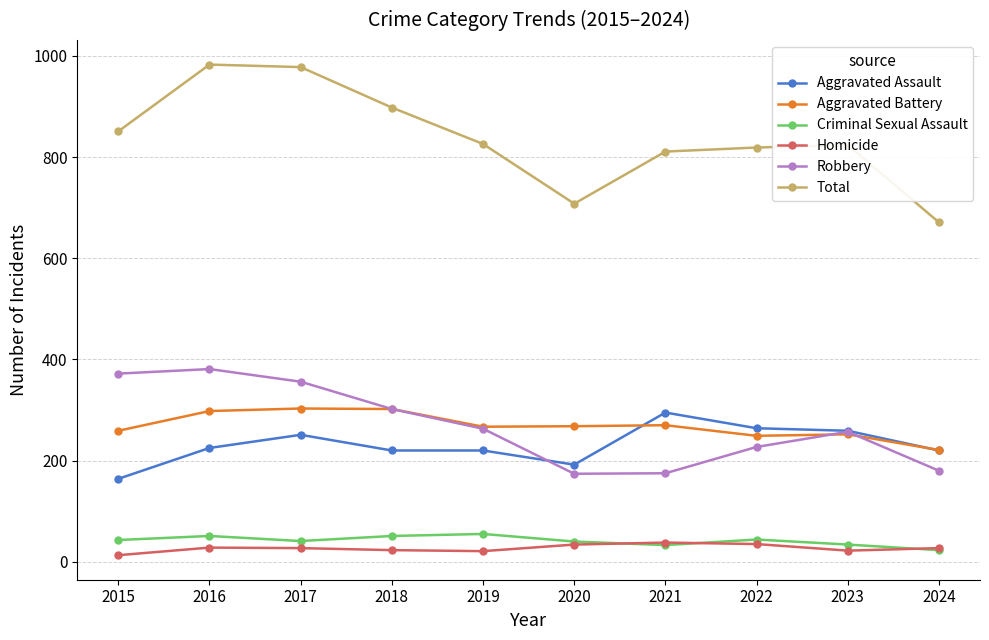

What is the value of the Aggravated Assault point at the 9th from the left?

259